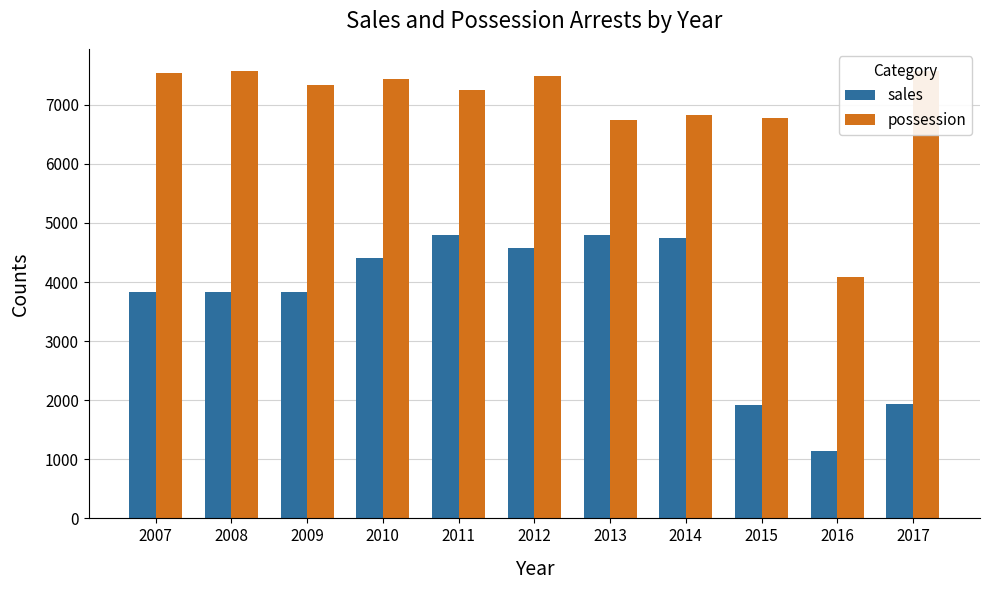

What is the sum of the sales values at 2016 and 2012?

5718